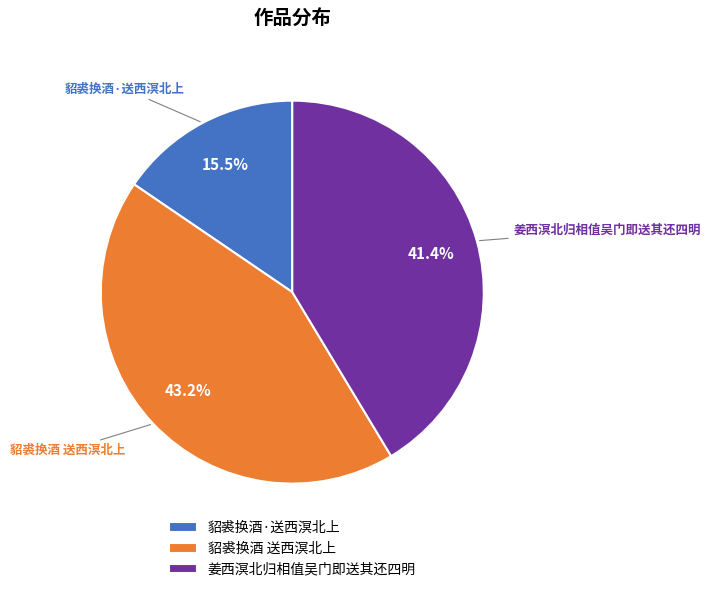

Is 姜西溟北归相值吴门即送其还四明 the majority of the pie?

No